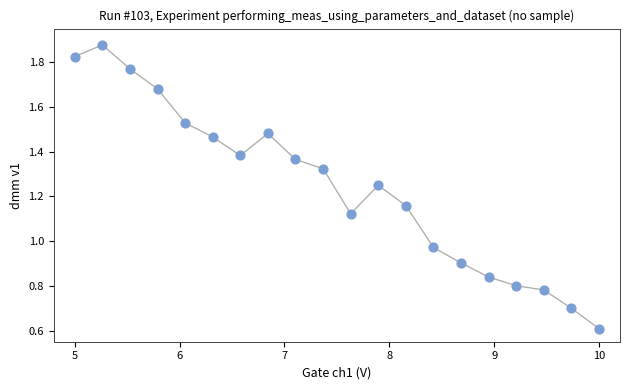

What is the range of X values (max minus min)?

5.0